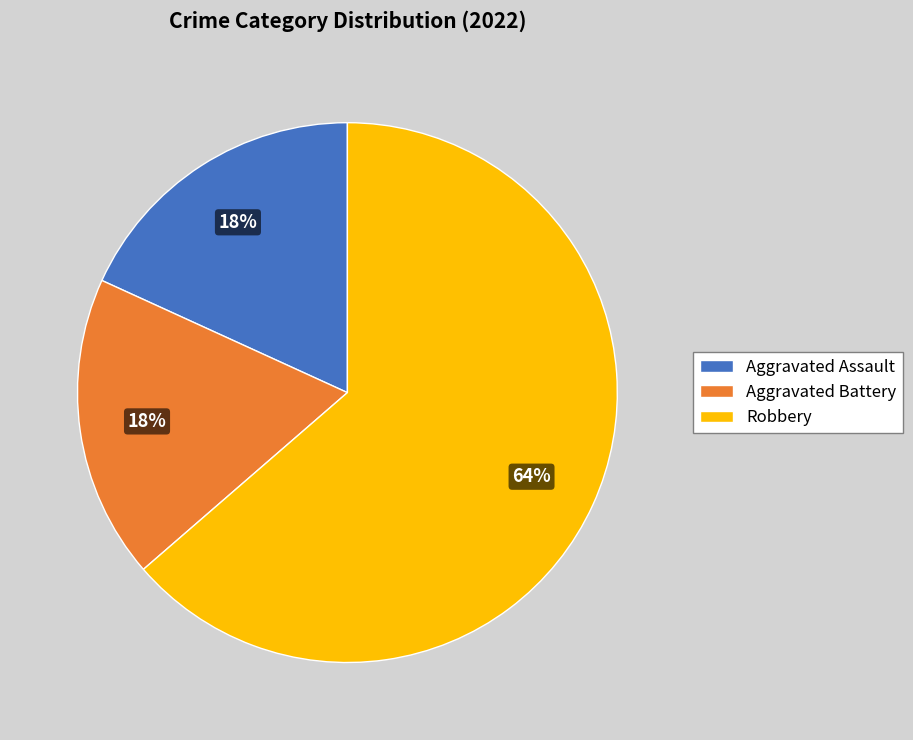

To the nearest percent, what is the average slice percentage?

33%